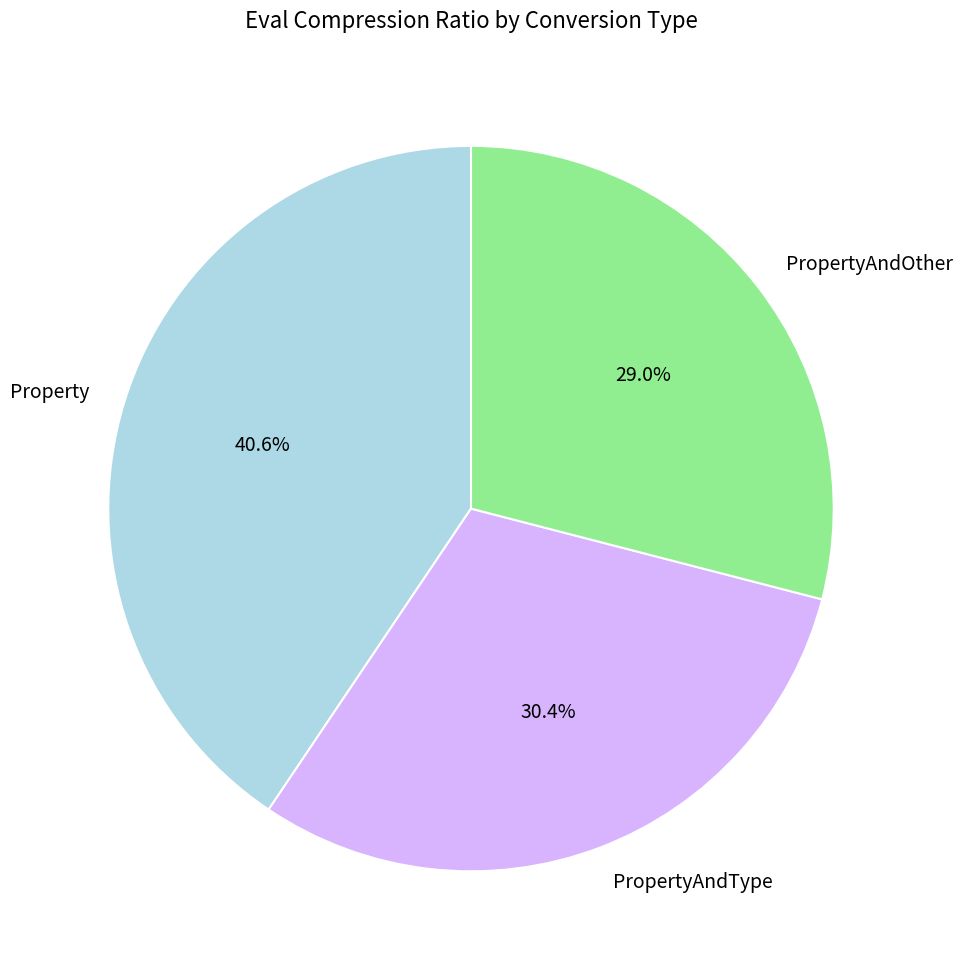

What is the largest slice in the pie chart?

Property